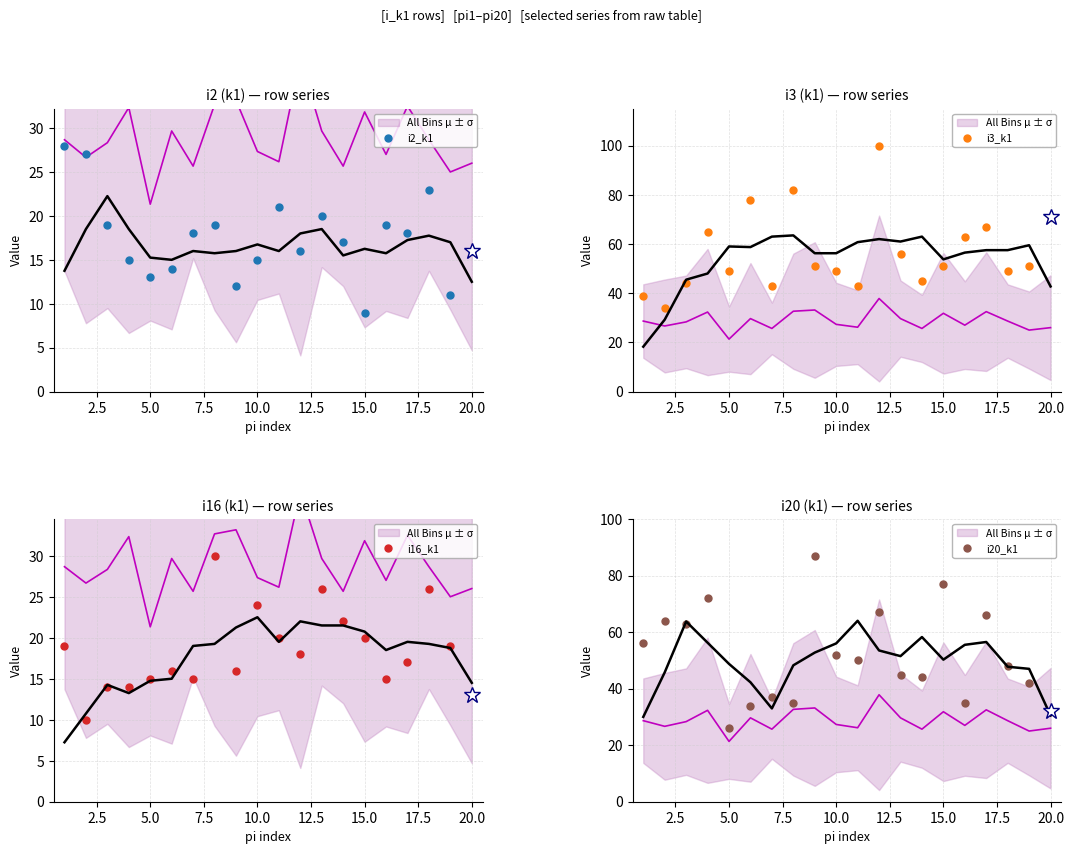

Does the chart display data point markers on the line(s)?

No